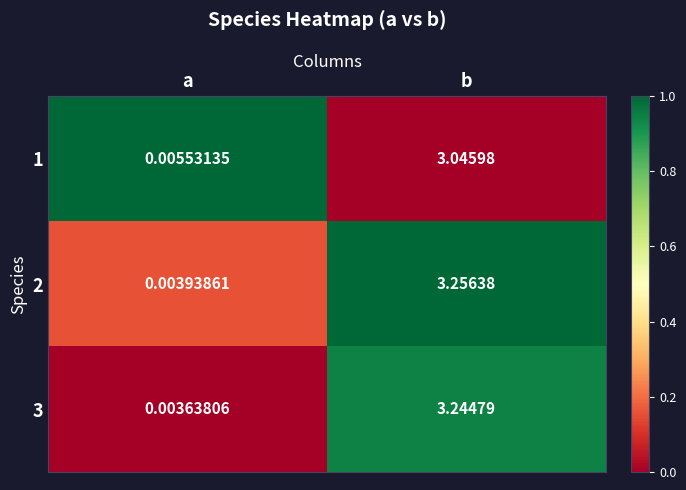

At which category is the sum across all series the highest?

b